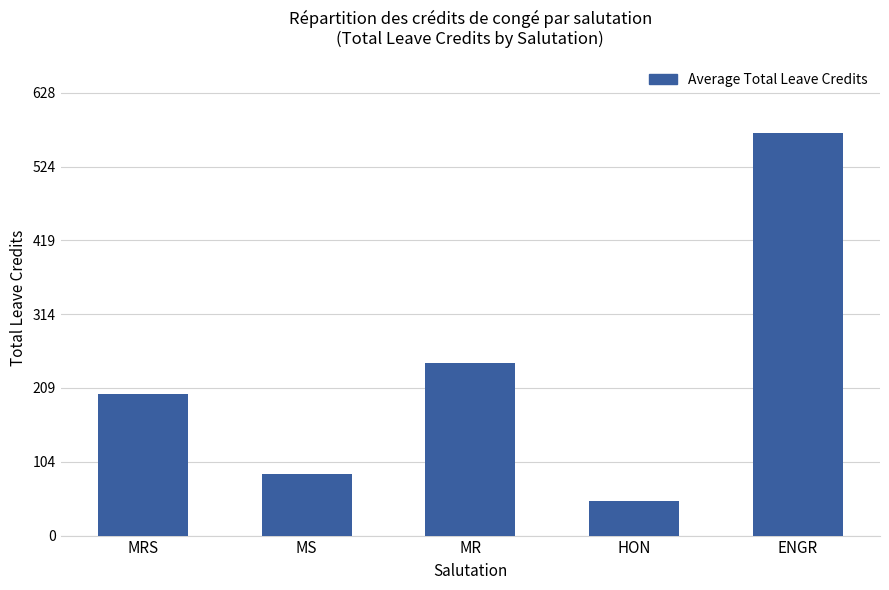

Reading left to right, what are all the values shown in this chart?

201.5	87.3	244.7	48.9	571.8